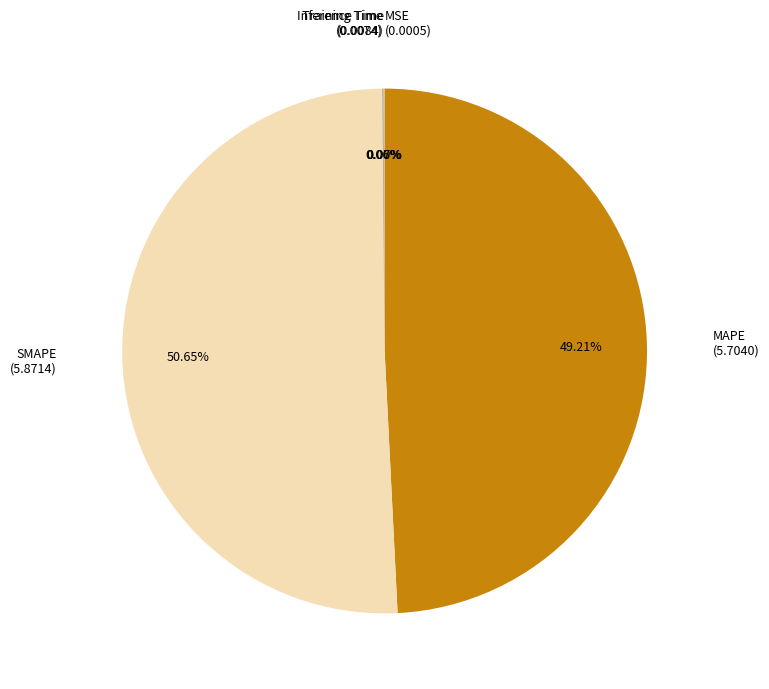

Approximately how many times larger is the value at SMAPE compared to MAPE?

1.0